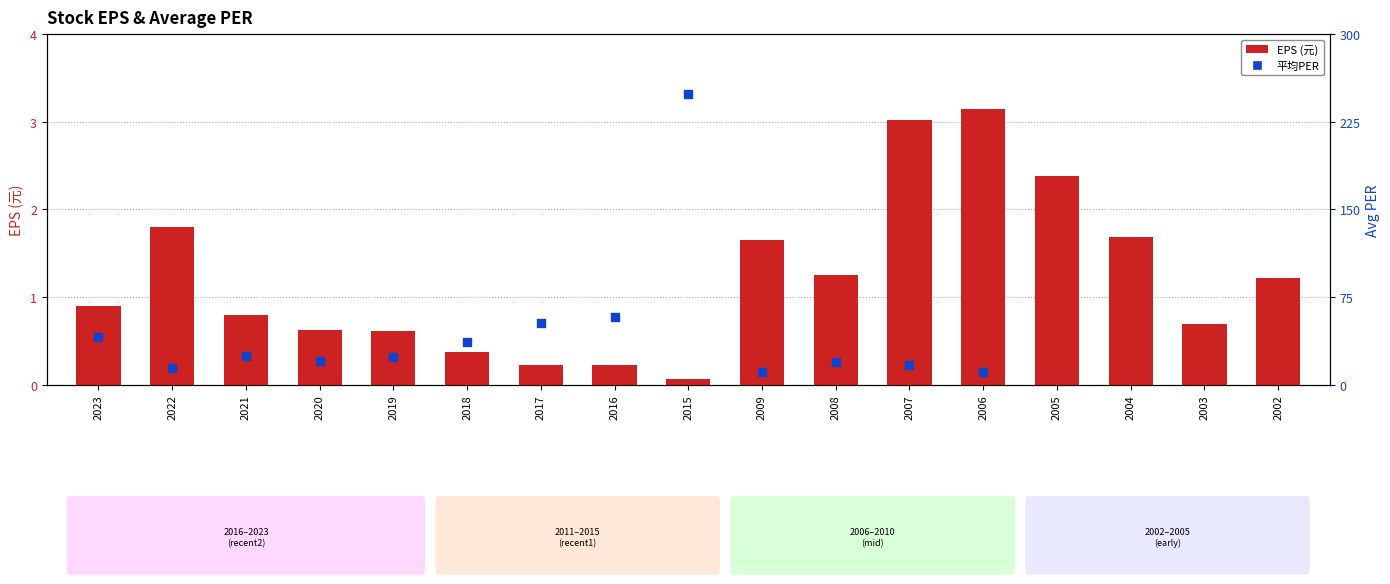

Between 2023 and 2004, which is larger?

2004